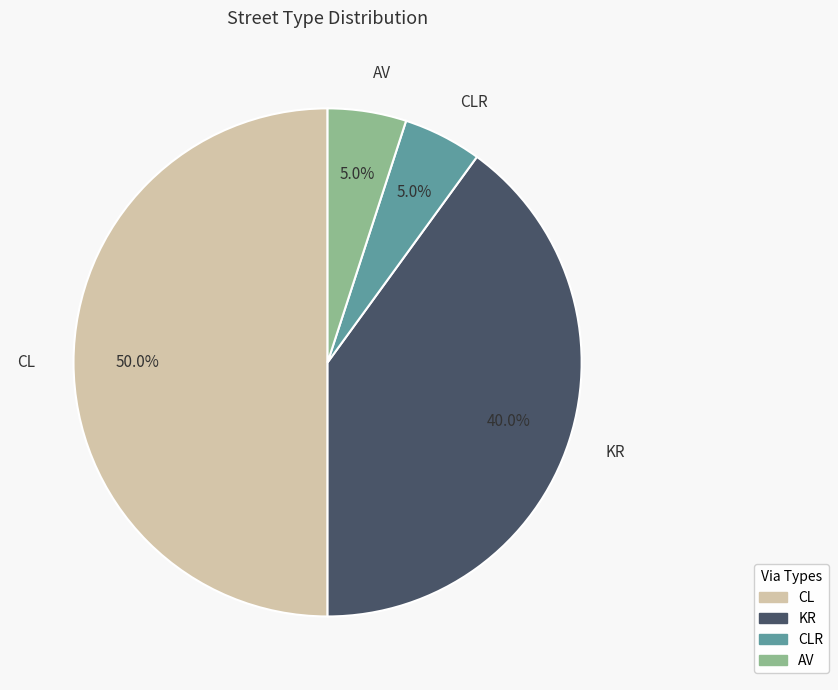

Is there a majority slice in this chart?

No